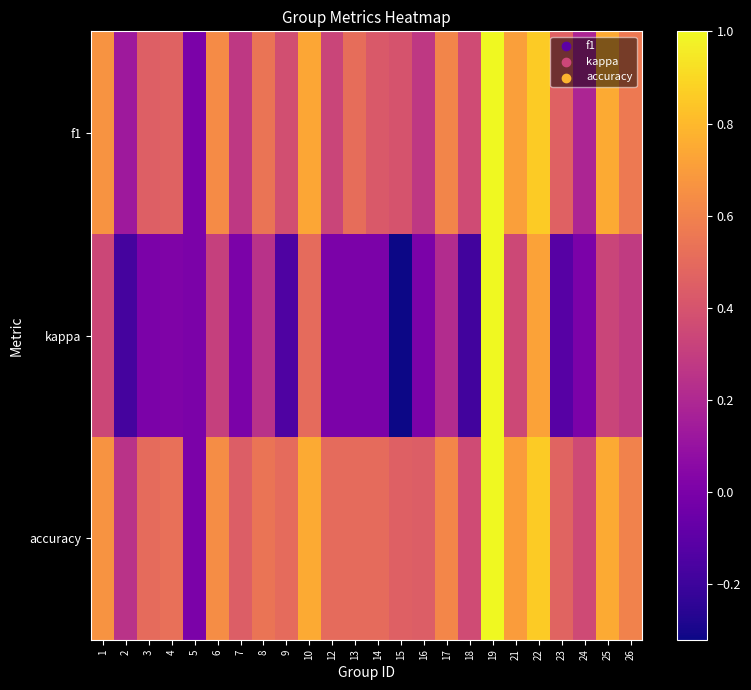

Which series has the largest total across all categories?

accuracy